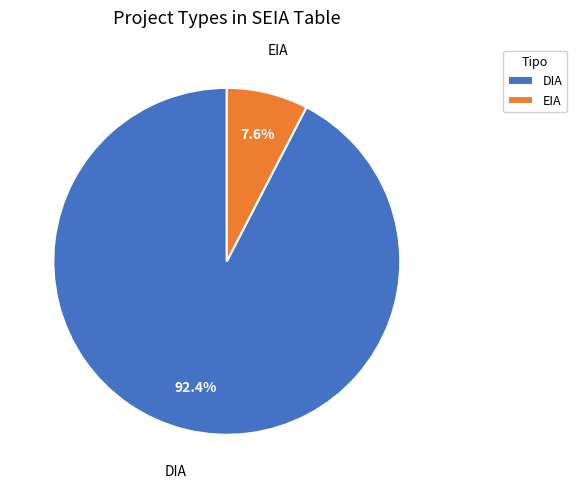

Does EIA account for over 50% of the chart?

No